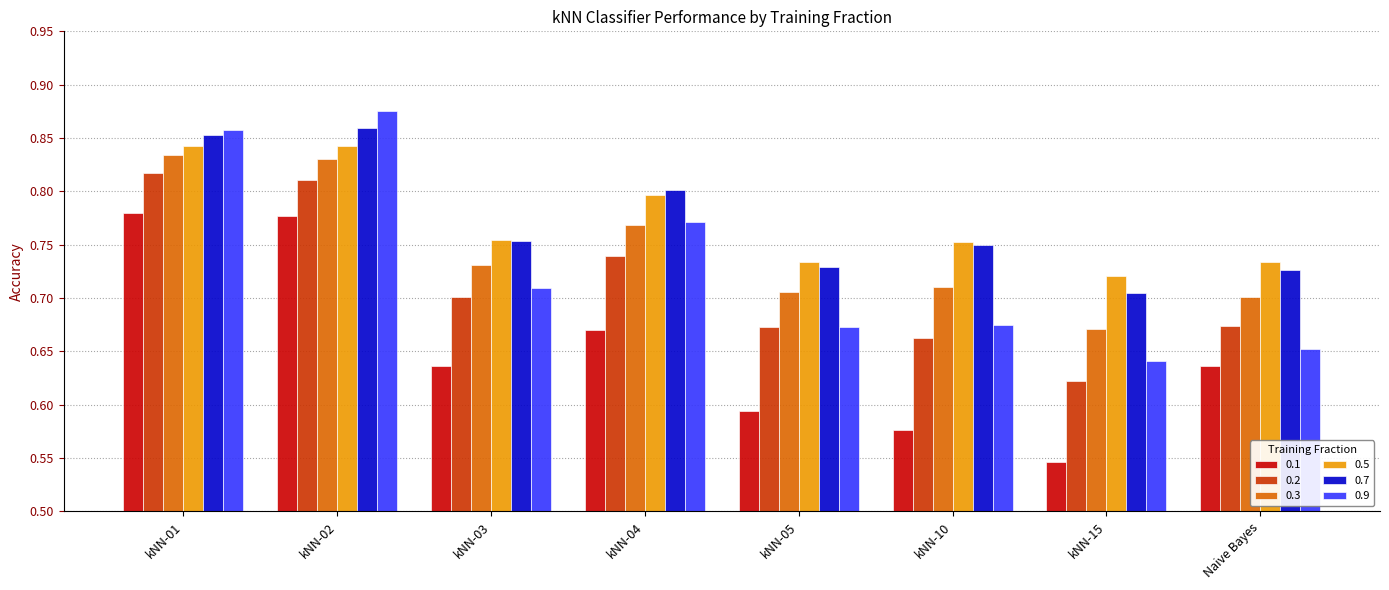

How many bars are there in total?

48